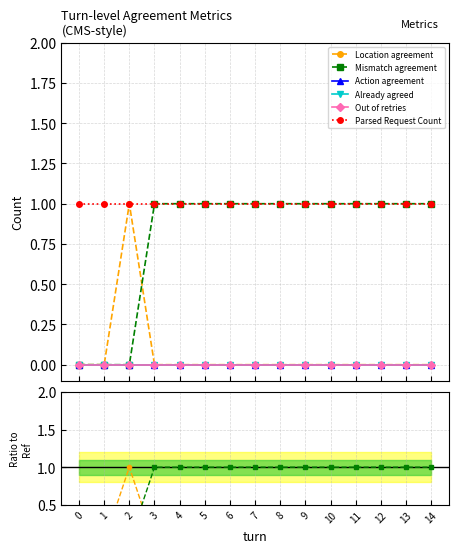

True or false: Action agreement has more than 1 points higher than both neighbors.

False